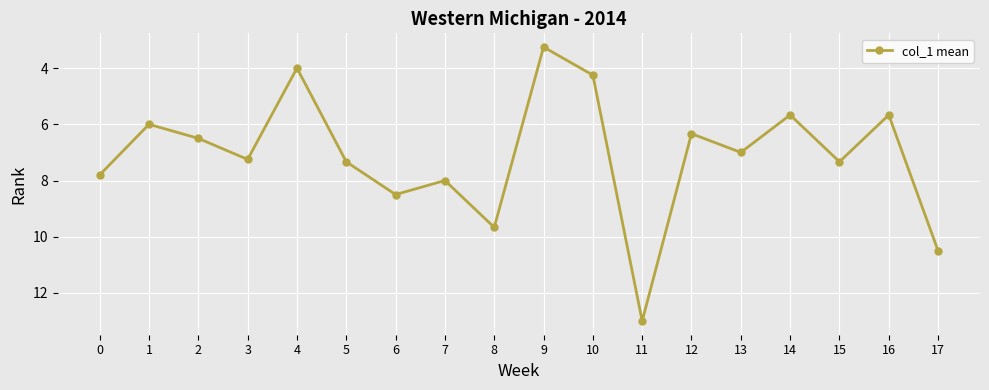

Is it true that the value at 14 is 2.3?

False